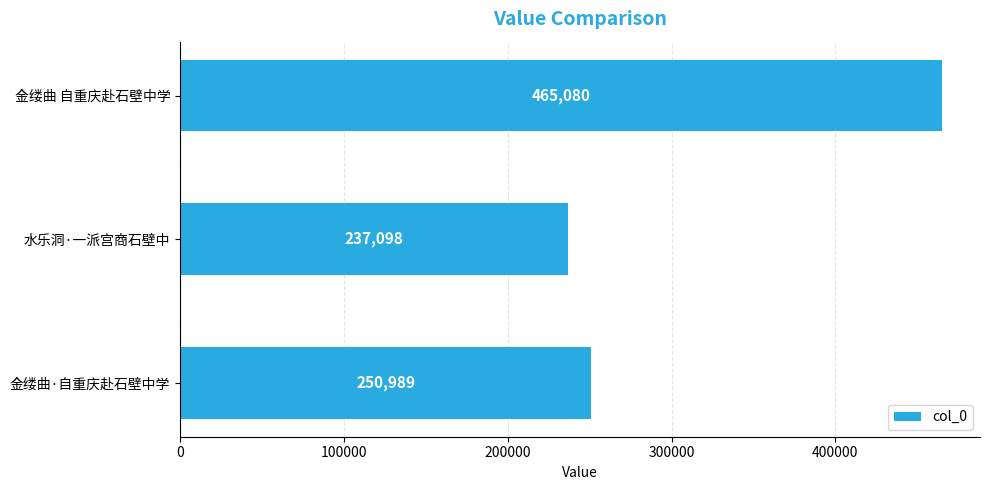

Reading top to bottom, list all the values displayed in this chart.

465080	237098	250989